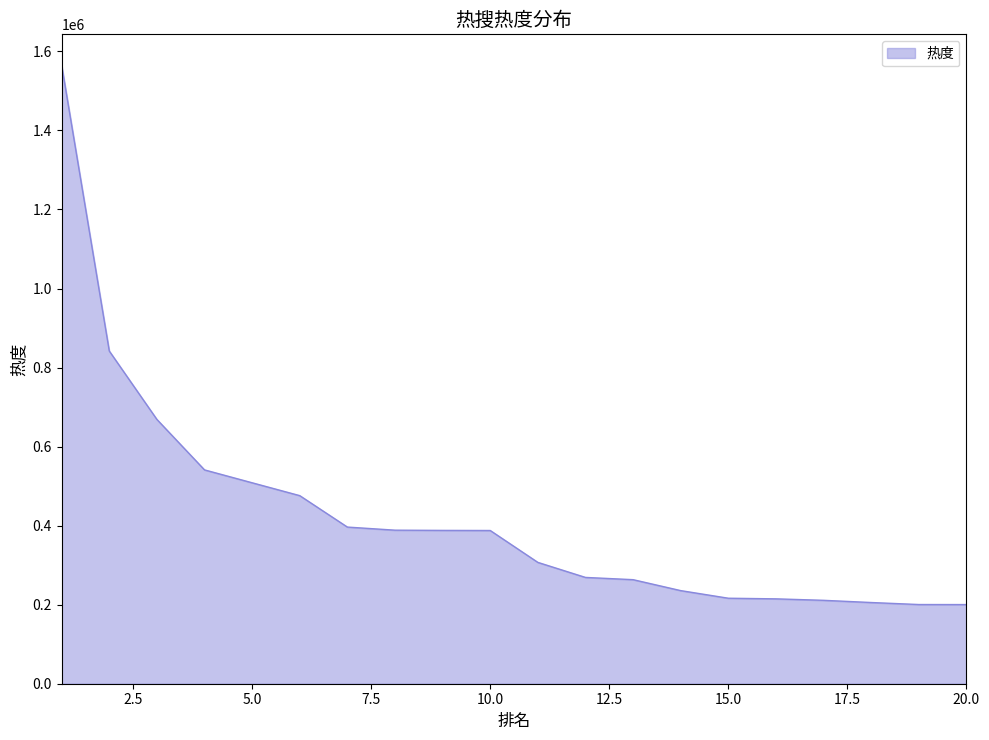

What is the difference between the maximum and minimum values?

1364586